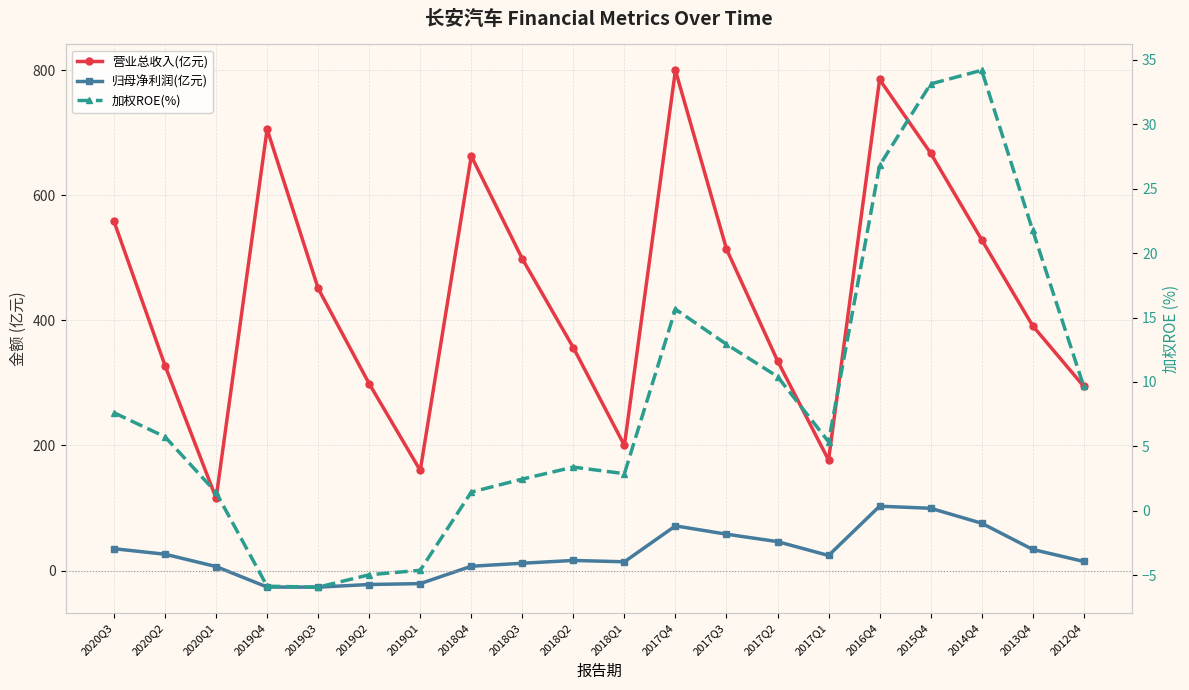

What position from the left is 2020Q1?

3